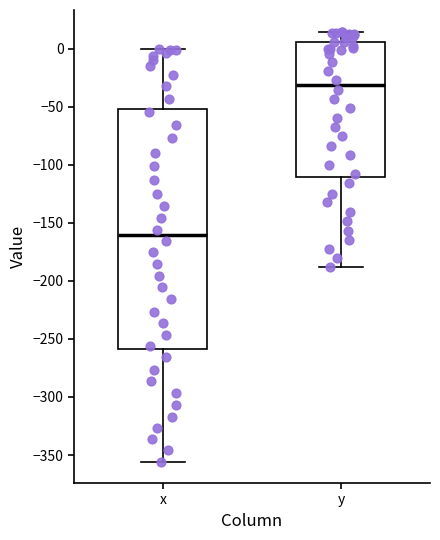

Which box has the lowest median line?

x